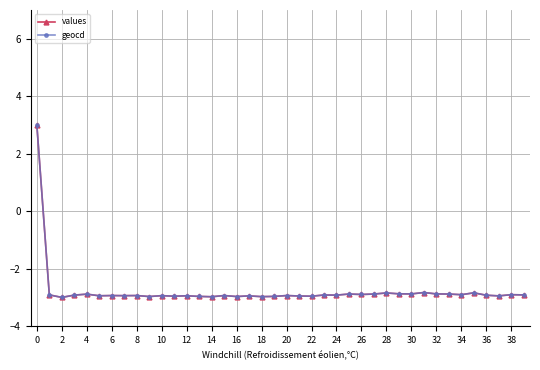

What is the smallest value displayed?

-3.0